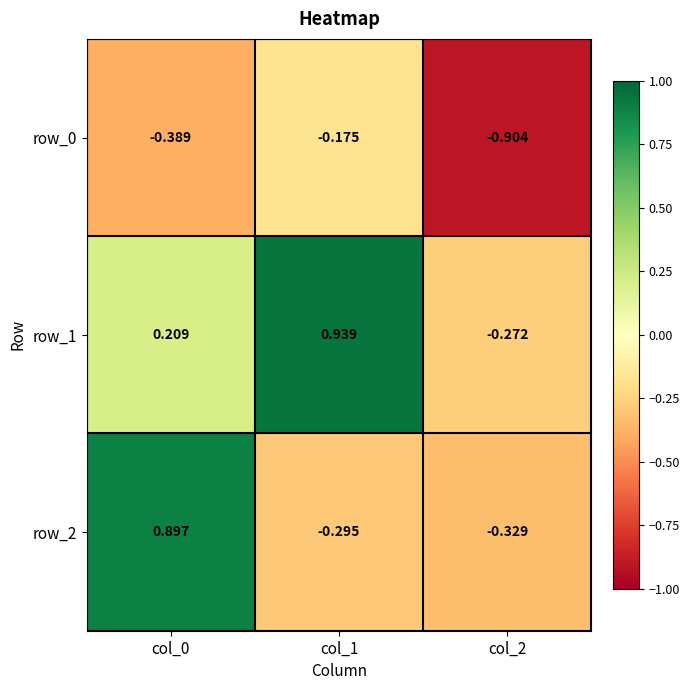

Is the value of row_2 at col_1 greater than the value of row_1 at col_1?

No